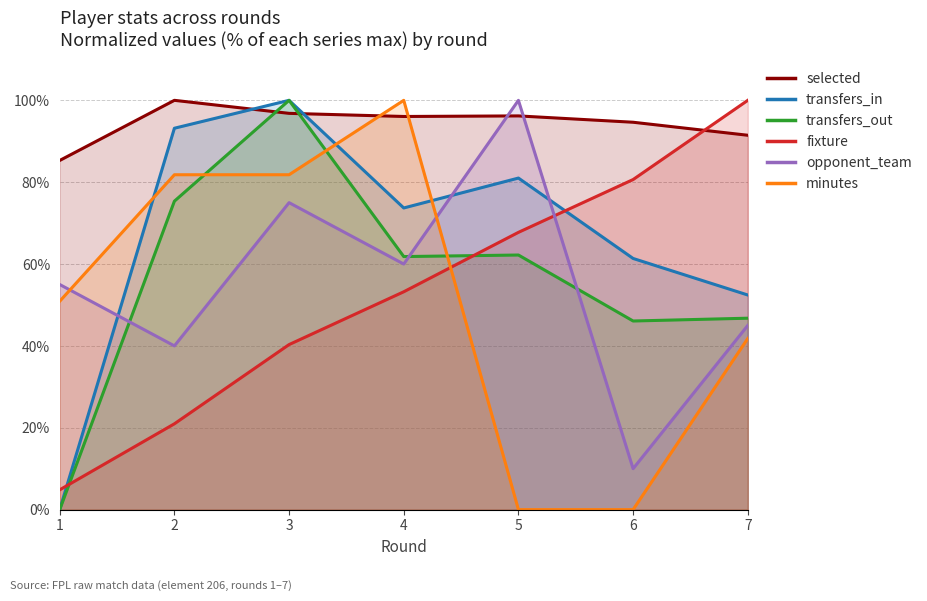

What is the difference between the second highest and second lowest values in the minutes series?

81.8